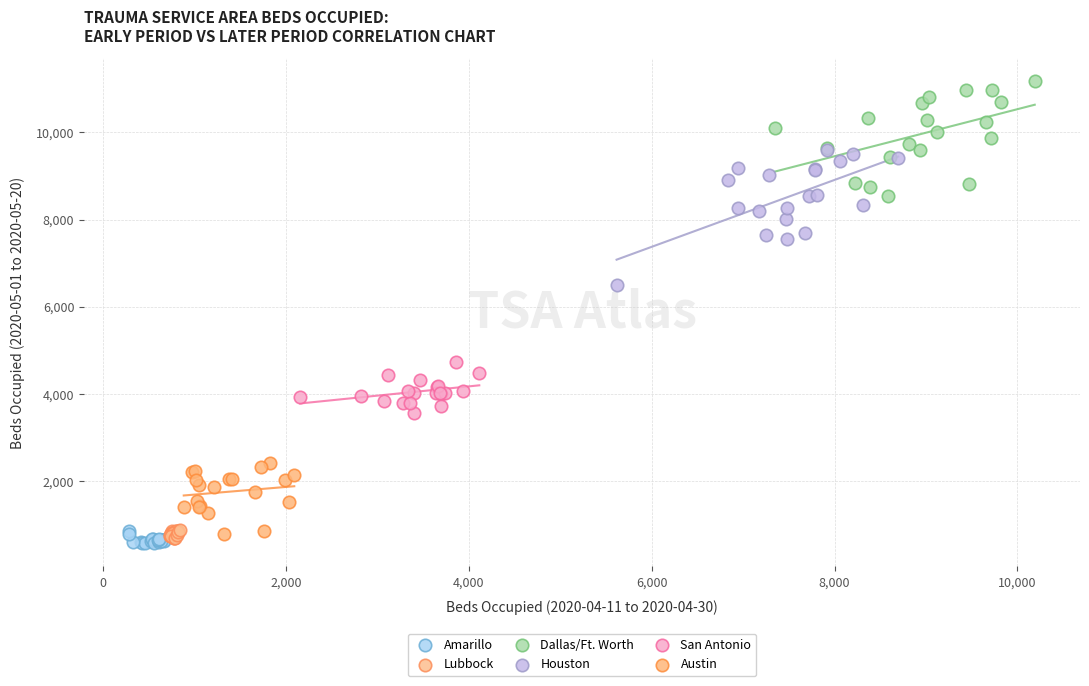

Which series contains the highest Y value?

Dallas/Ft. Worth